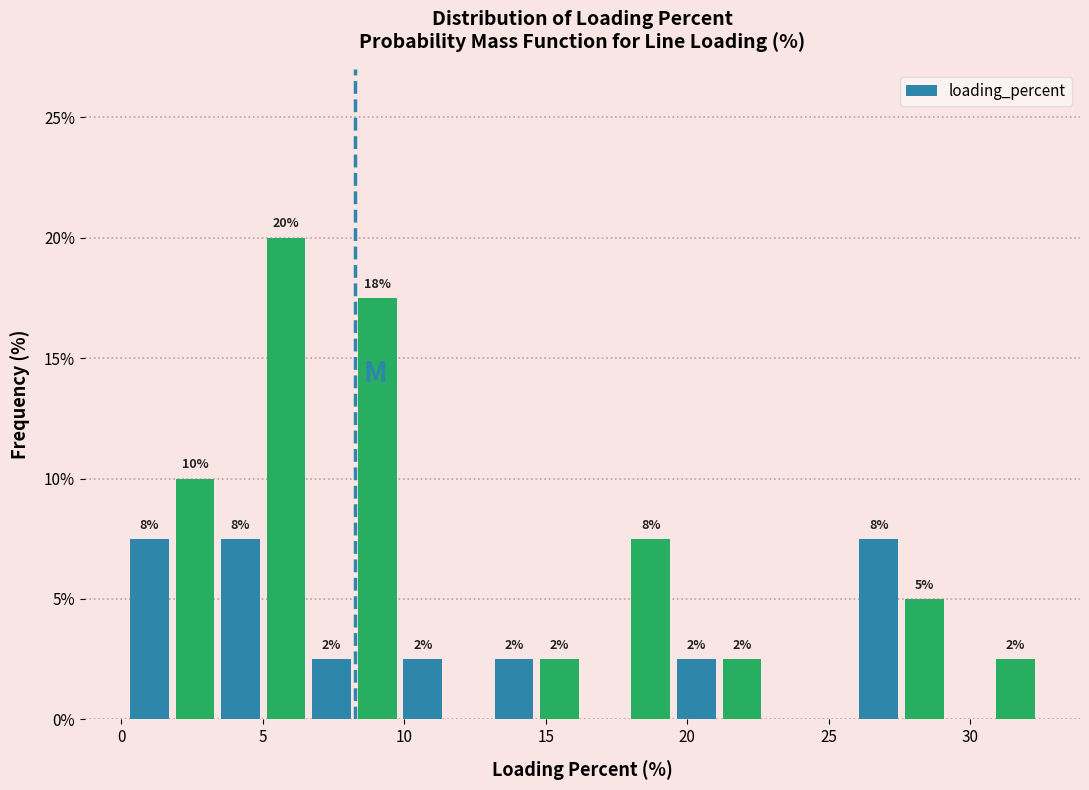

Around what value on the x-axis is the tallest bar? Give the approximate position of its centre, as read against the axis.

6.0